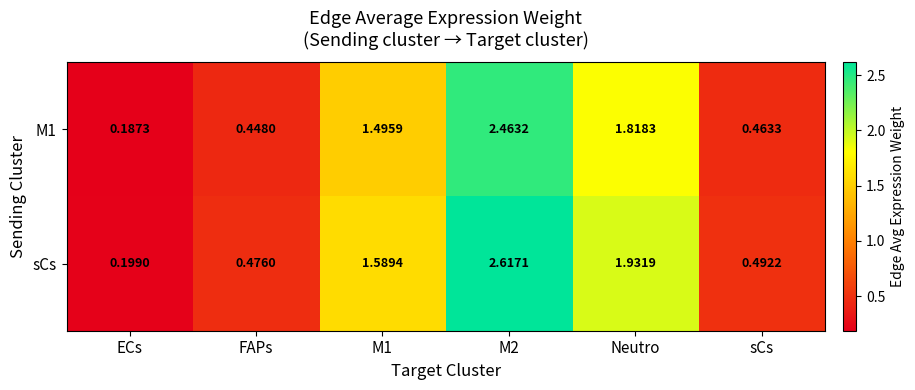

Which series has the largest total across all categories?

sCs